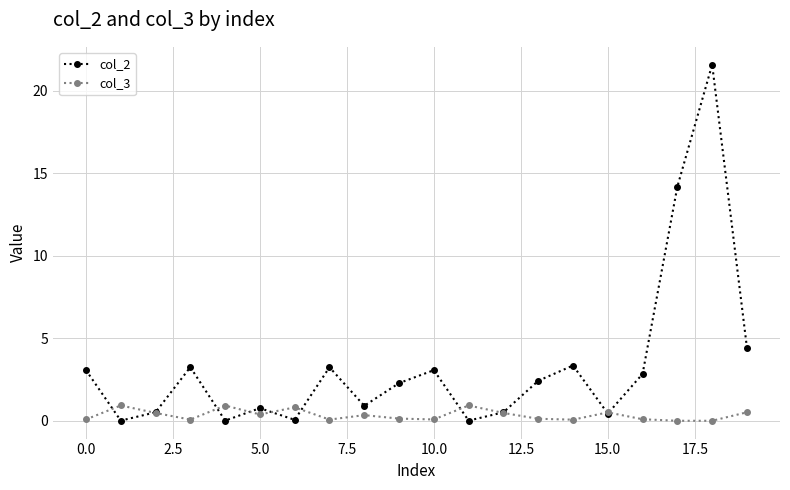

True or false: col_3 has more than 2 points higher than both neighbors.

True